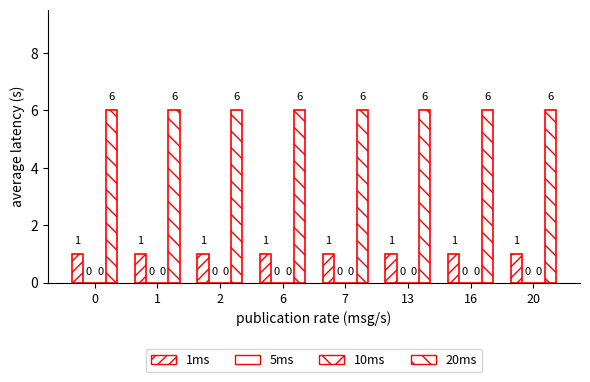

Are the bars horizontal?

No